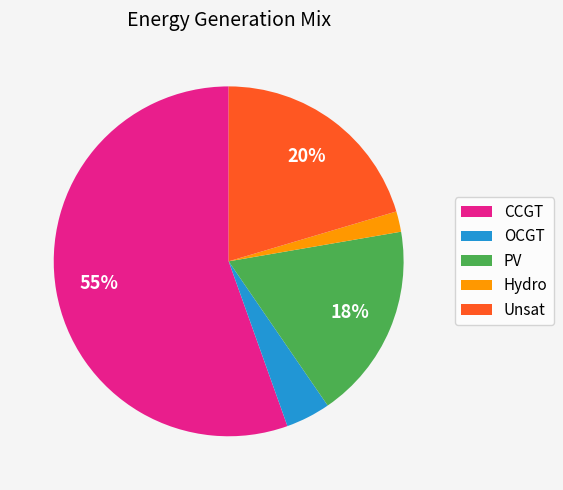

Count the number of slices in the pie.

5